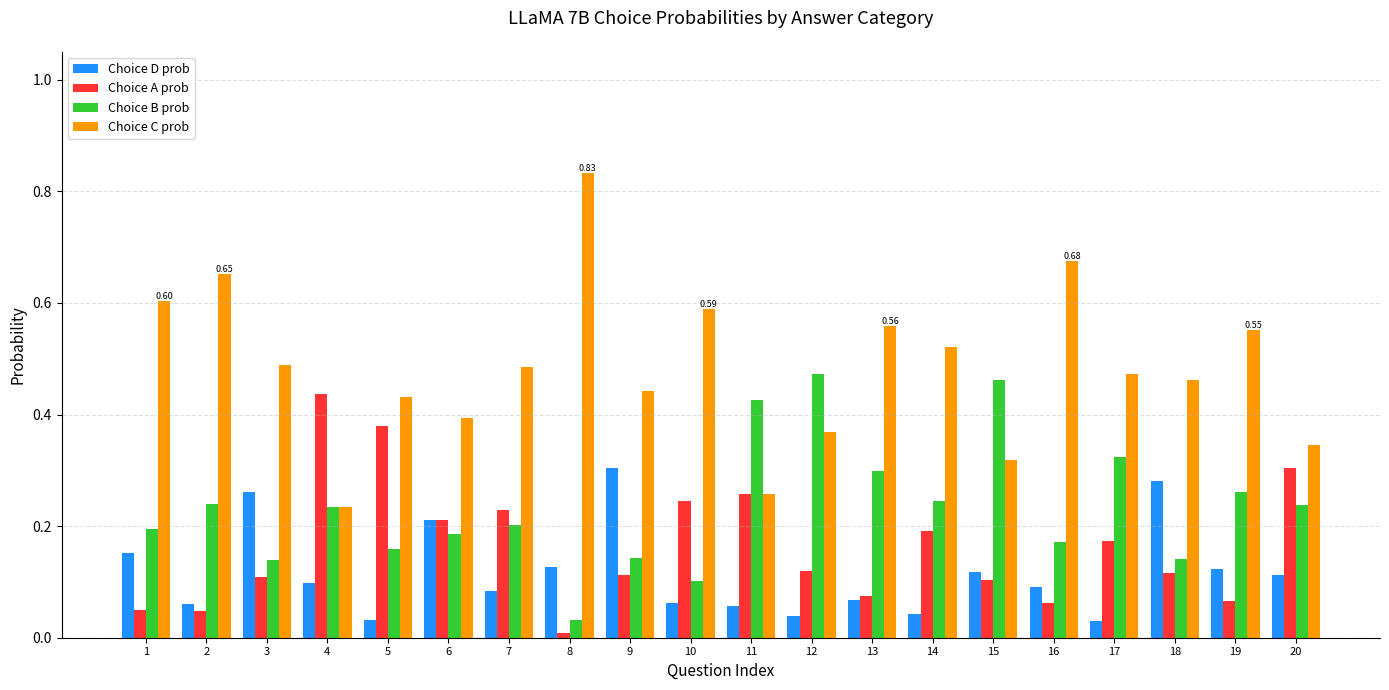

What is the sum of all Choice A prob values?

3.3